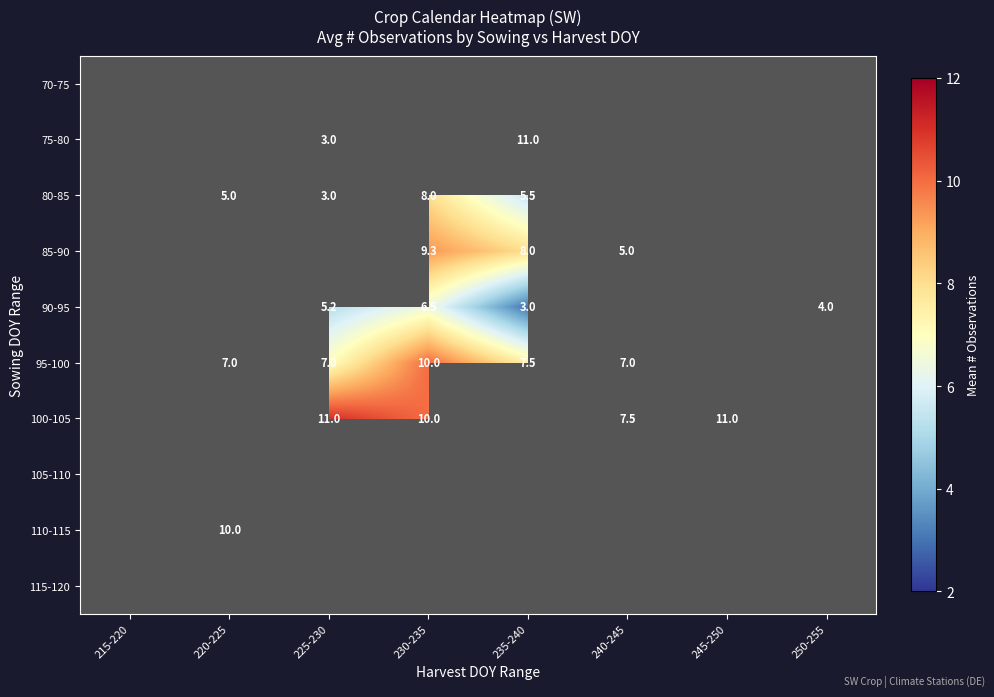

The value of 95-100 at 225-230 is 2.2. True or false?

False